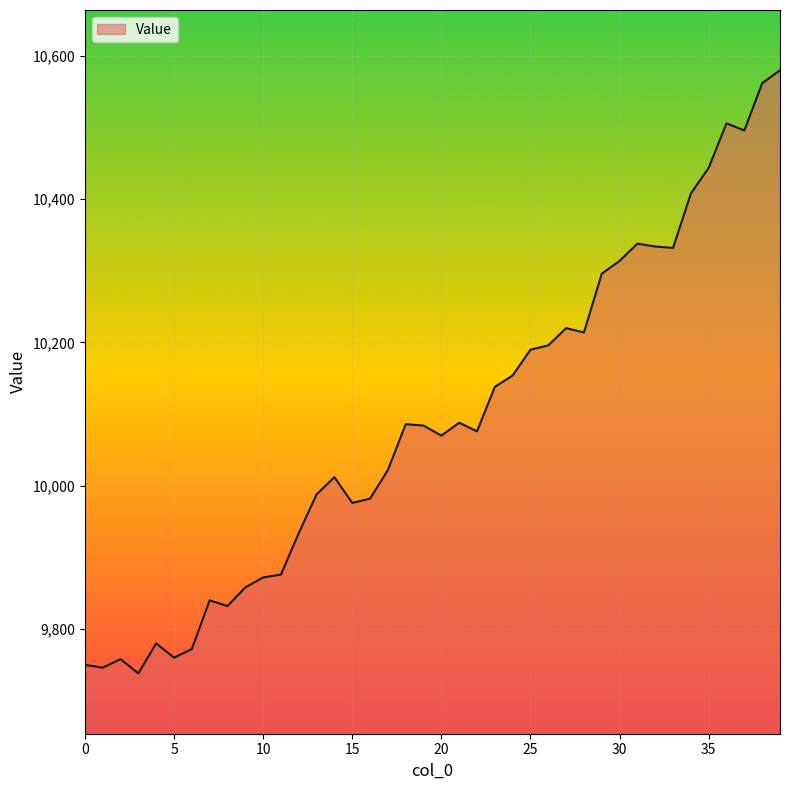

What is the maximum value shown in the chart?

10580